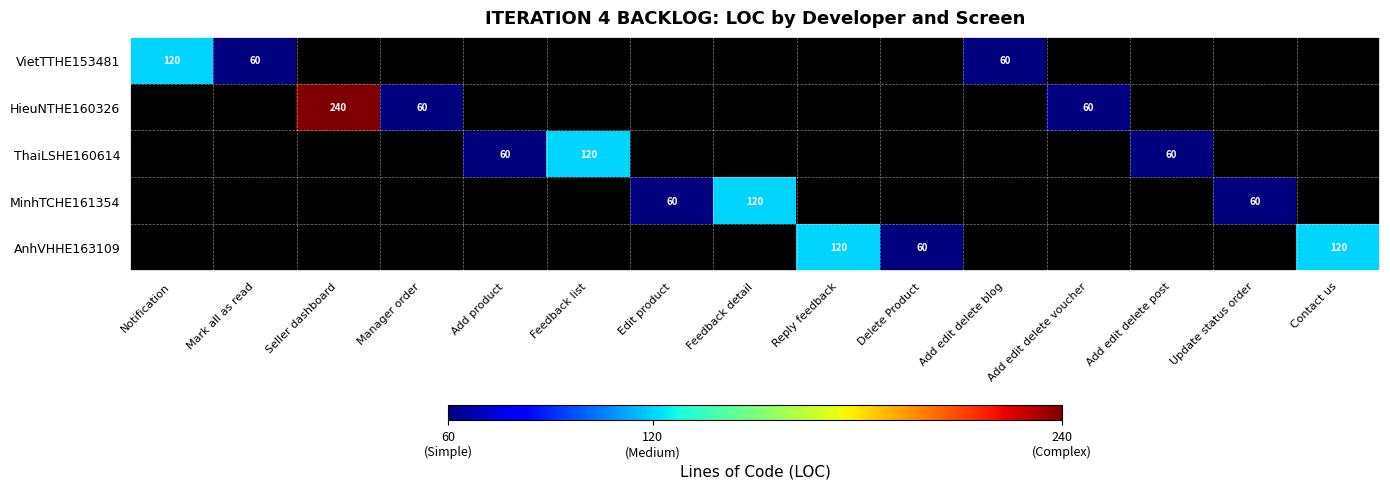

Which has a higher value, Delete Product or Edit product?

Edit product